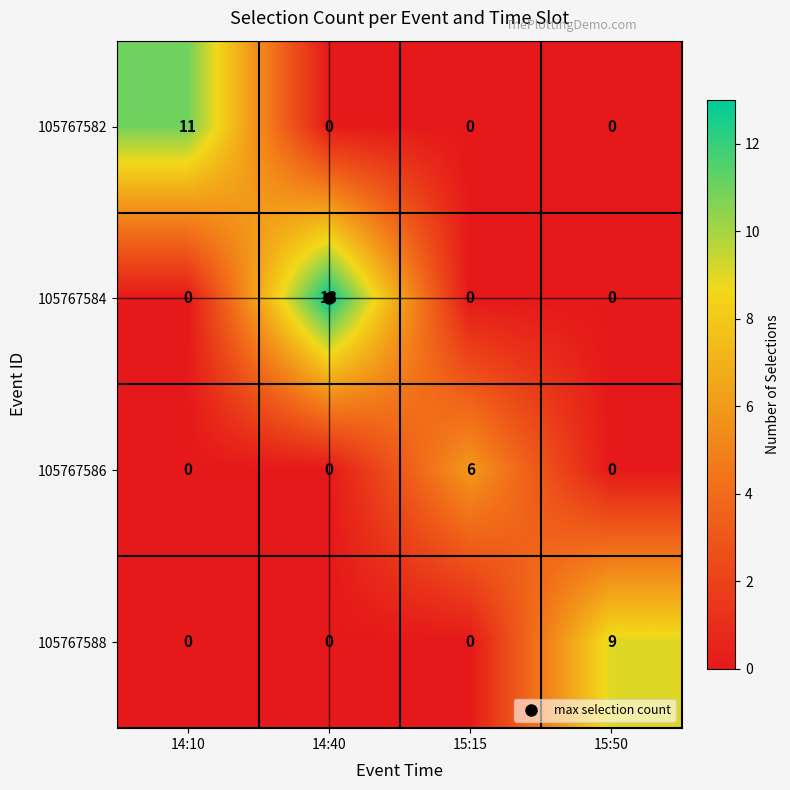

Which category has the highest value across all series?

14:40